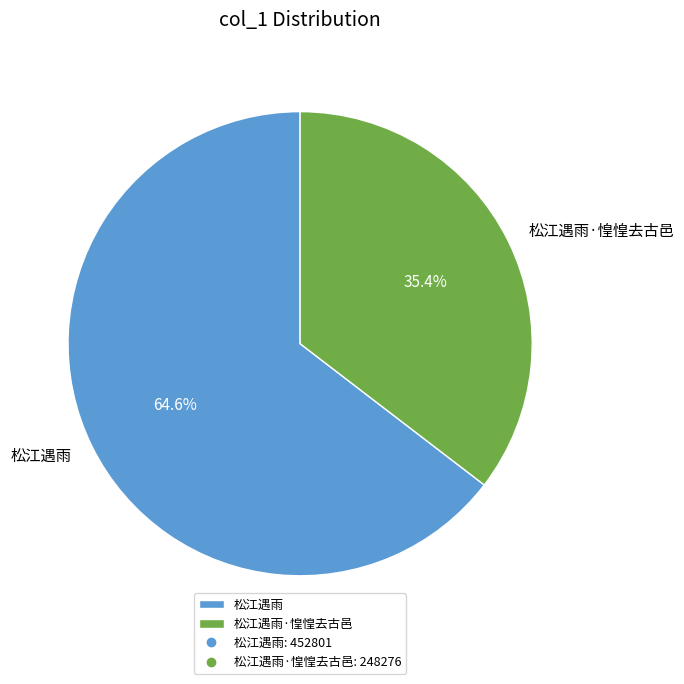

To the nearest percent, what is the average slice percentage?

50%